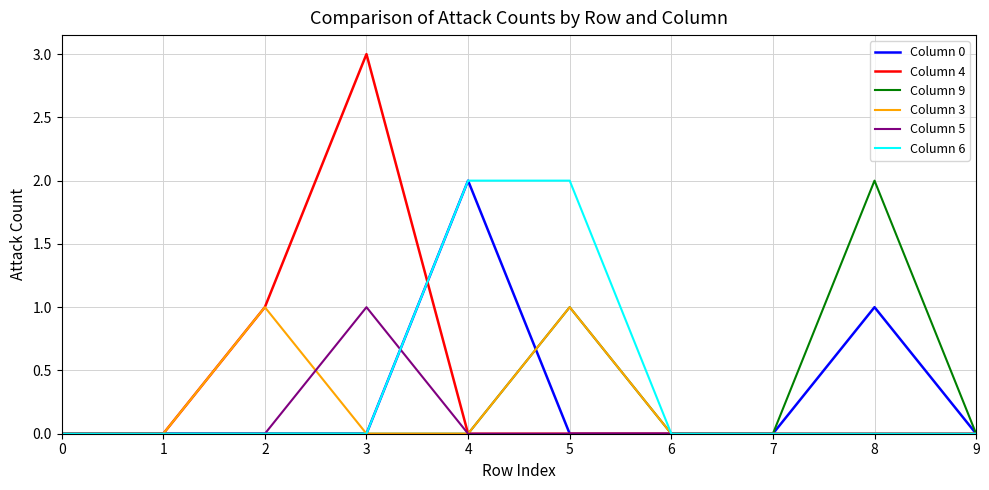

Reading left to right, list all the values displayed in this chart.

Column 0: 0	0	0	0	2	0	0	0	1	0
Column 4: 0	0	1	3	0	0	0	0	0	0
Column 9: 0	0	0	0	0	1	0	0	2	0
Column 3: 0	0	1	0	0	1	0	0	0	0
Column 5: 0	0	0	1	0	0	0	0	0	0
Column 6: 0	0	0	0	2	2	0	0	0	0